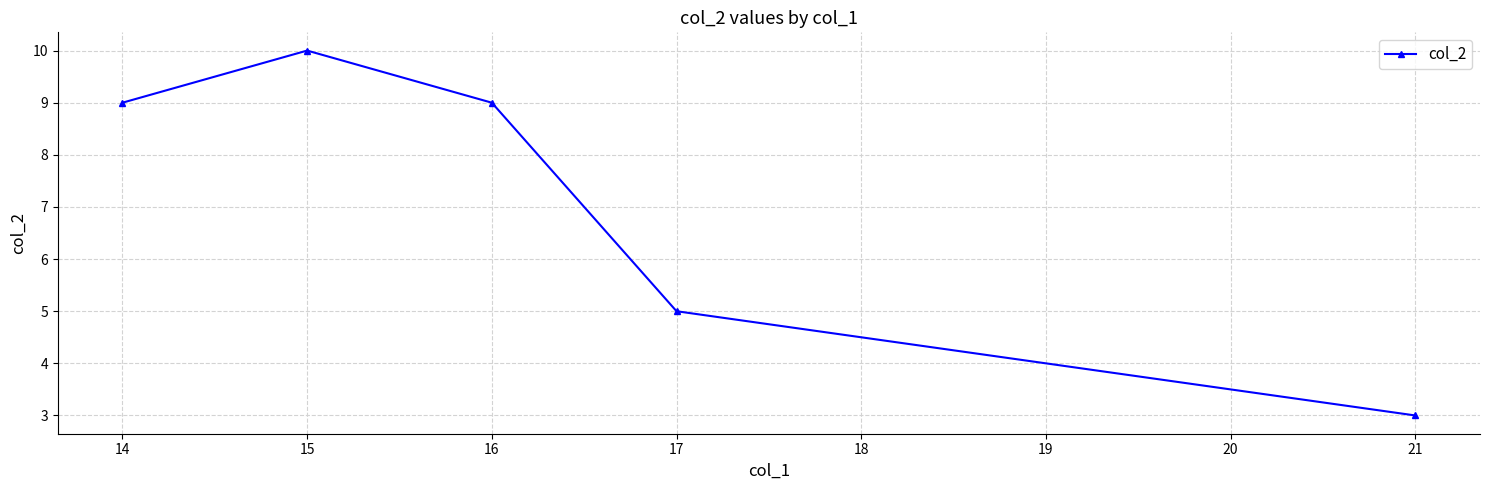

What is the average value?

7